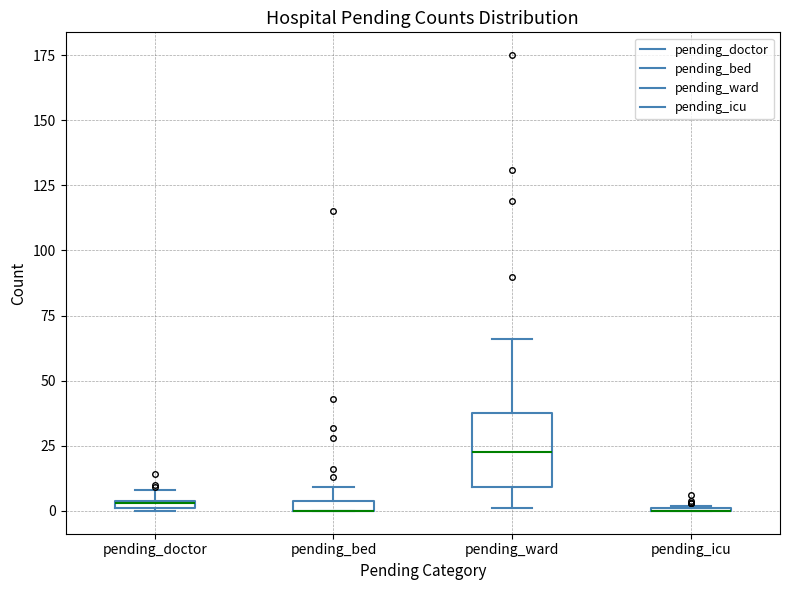

Where does the median line of the box for pending_ward sit on the y-axis? The values are not printed on the chart, so give them approximately, as read against the axis.

25